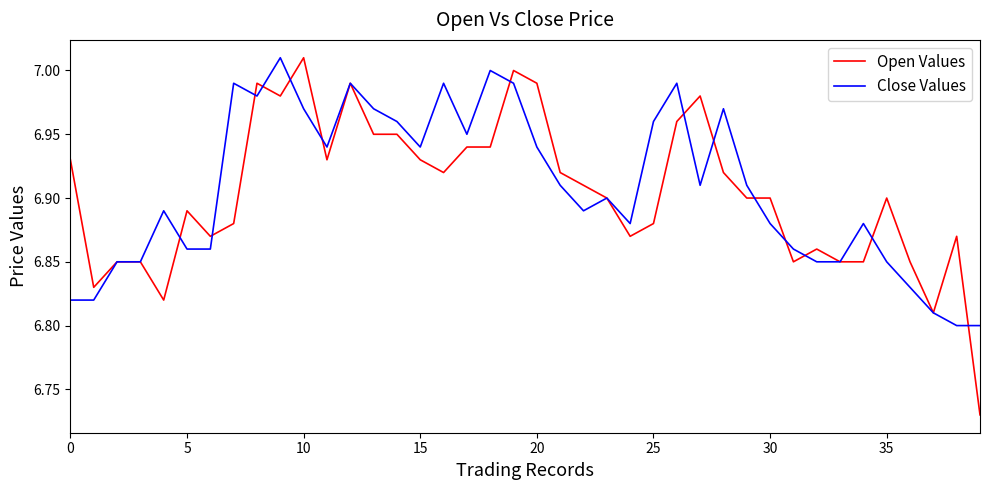

Which series has the widest spread of values?

Open Values